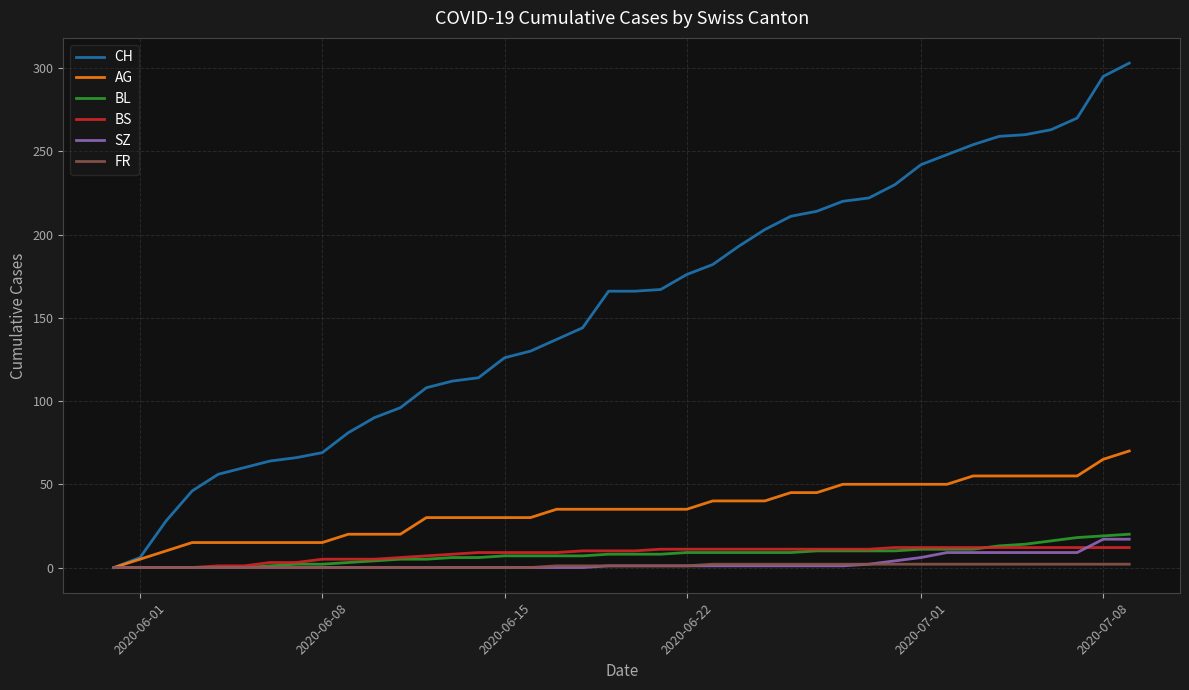

At how many categories does at least one series exceed 189?

16